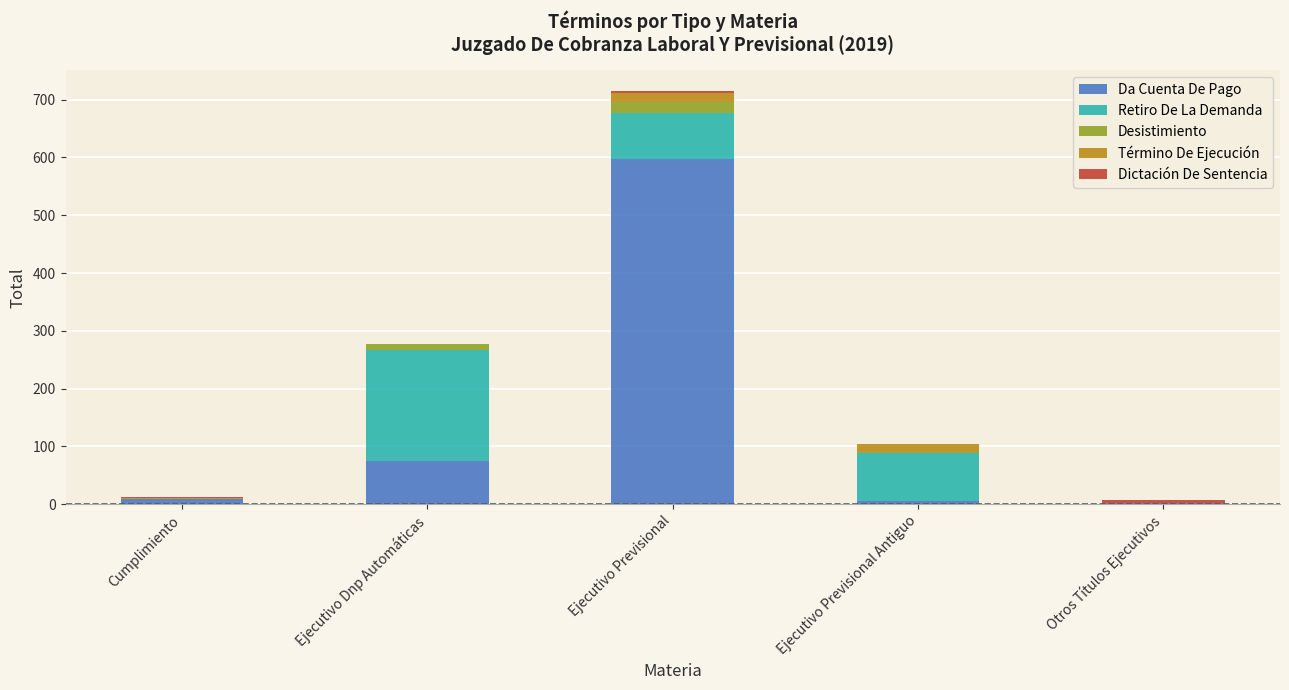

What is the approximate value of Da Cuenta De Pago at Ejecutivo Previsional, to the nearest 50?

600